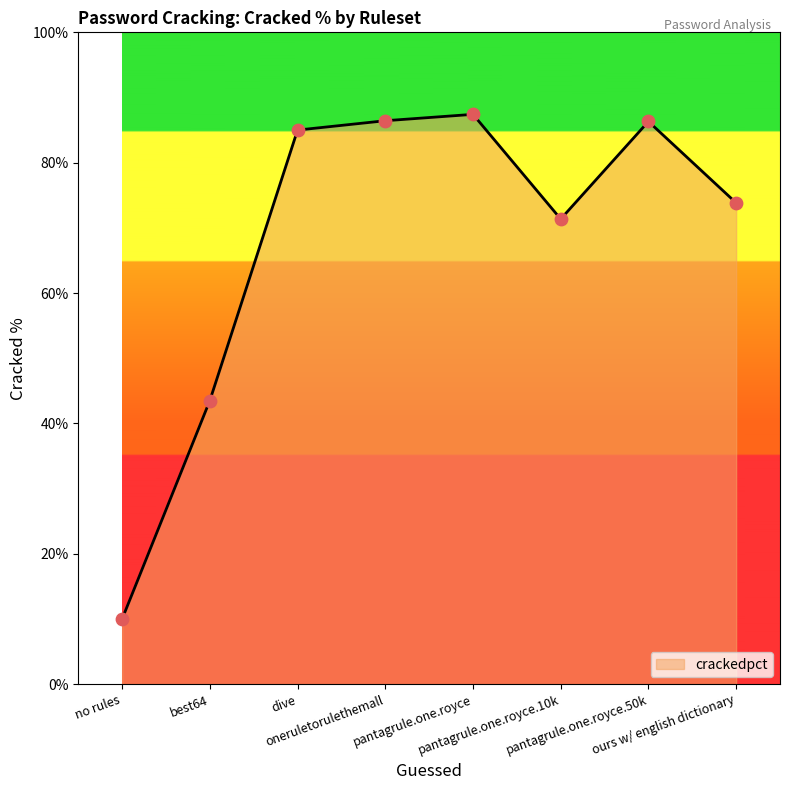

Approximately how many times larger is the value at pantagrule.one.royce compared to no rules?

8.7